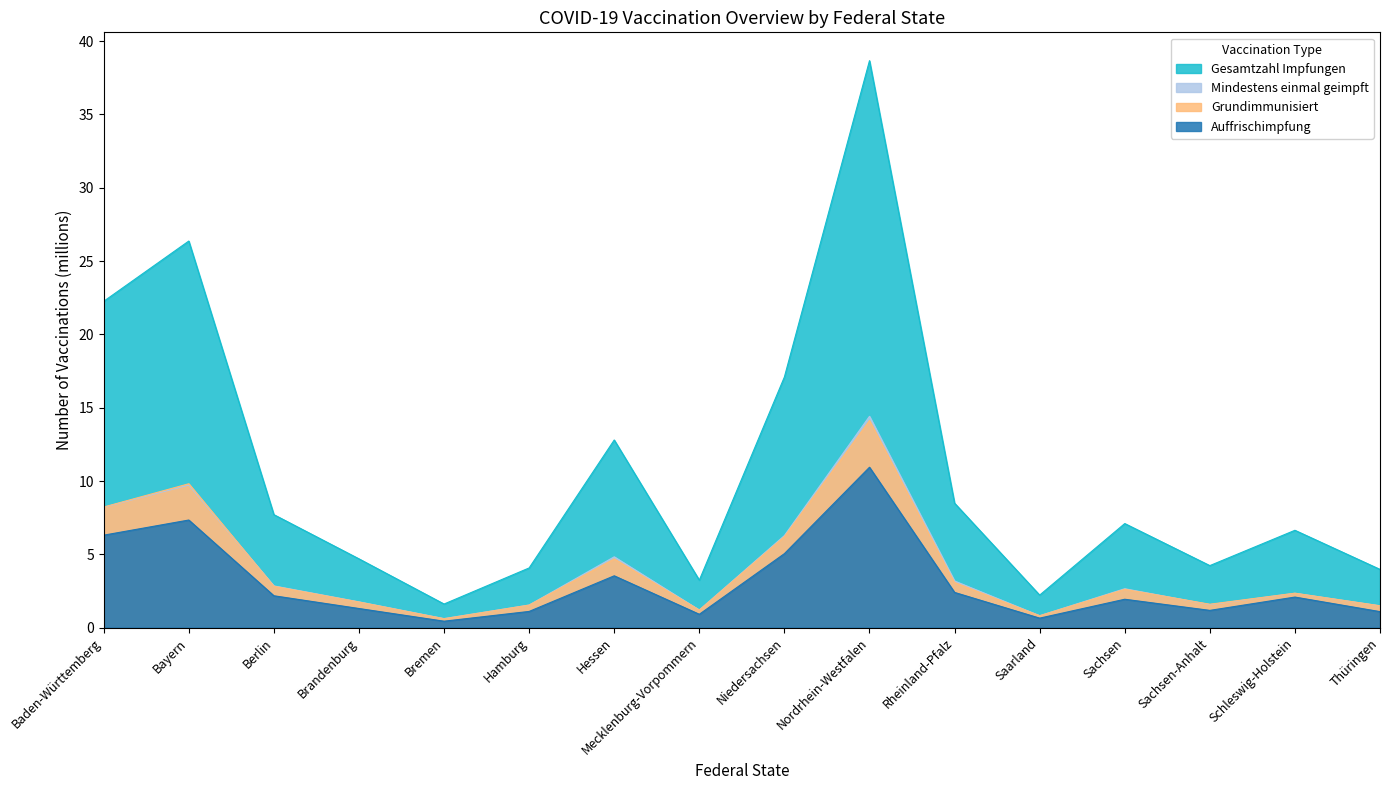

The Gesamtzahl Impfungen series shows 4.7 at Brandenburg. True or false?

True